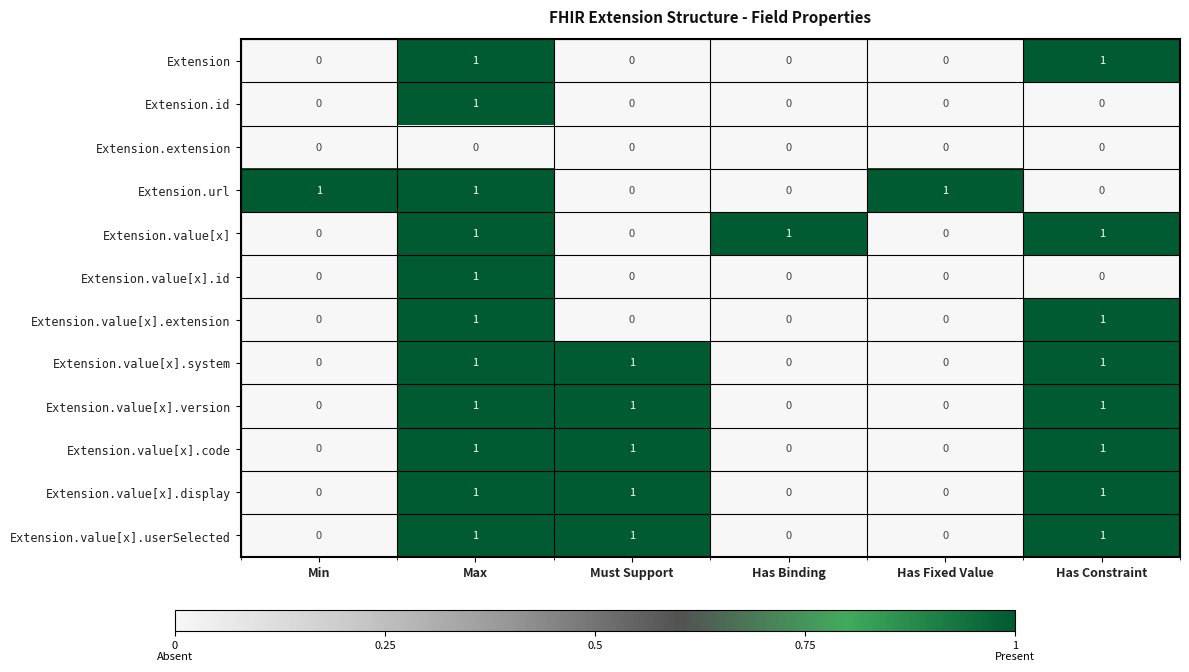

What is the difference between the highest and lowest values at Has Fixed Value?

1